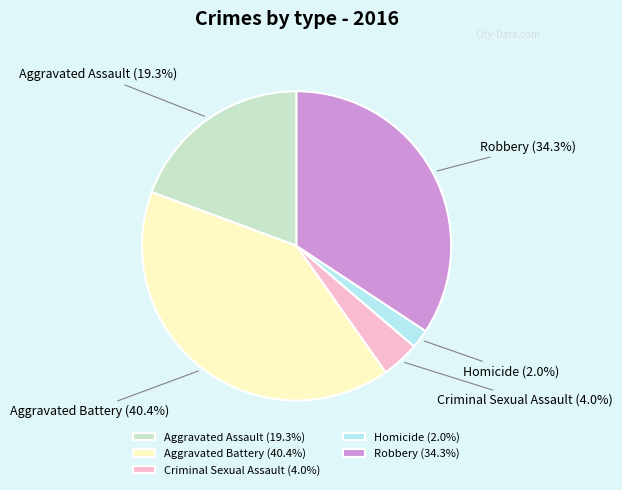

Count the number of slices in the pie.

5